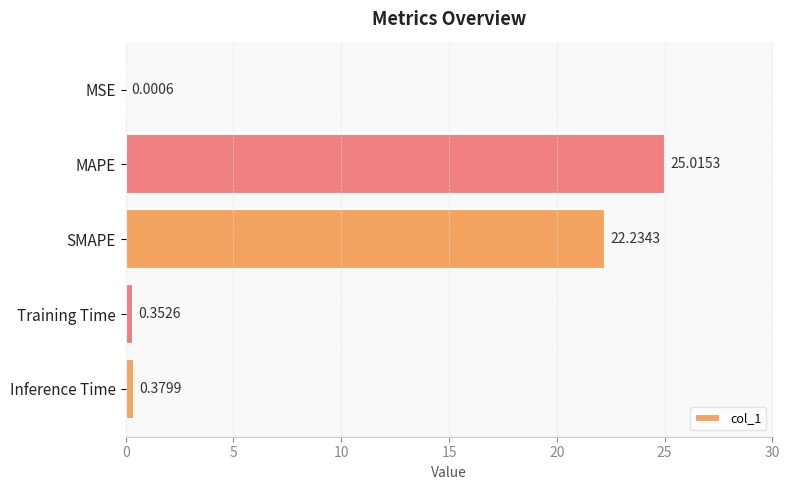

Which category has the highest value across all series?

MAPE